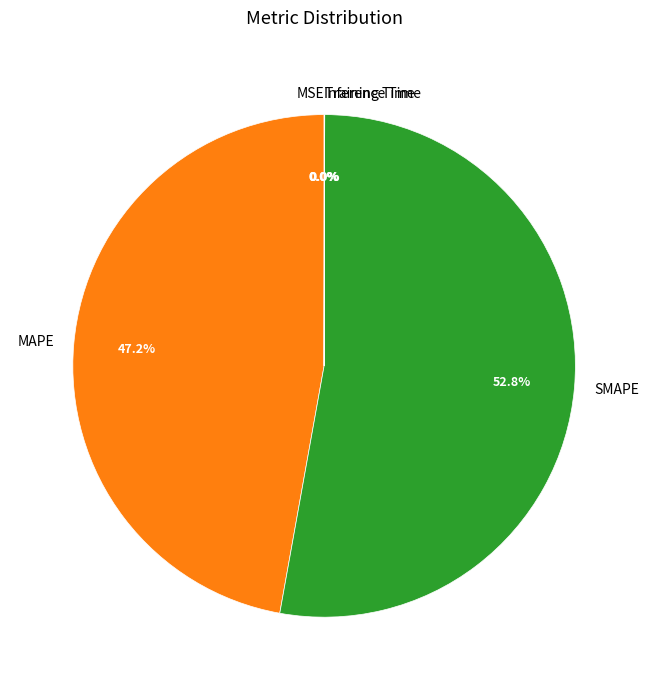

Does any single category account for the majority?

Yes